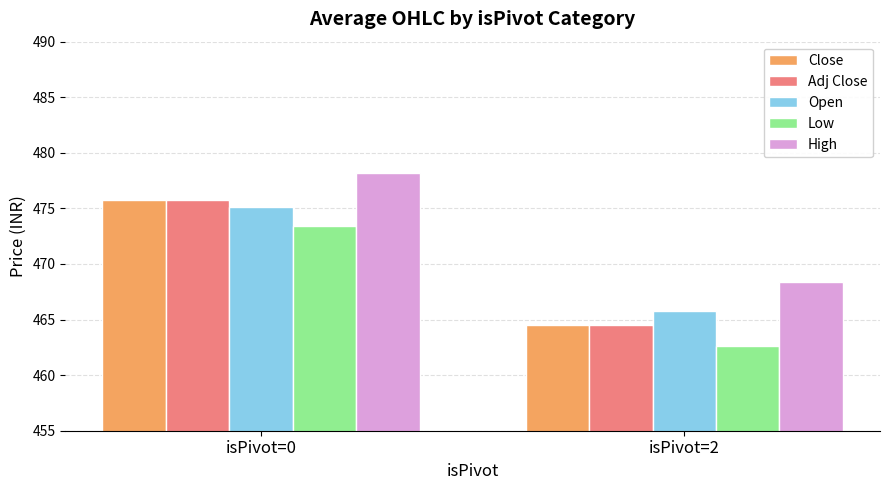

At which label does Low reach its minimum?

isPivot=2